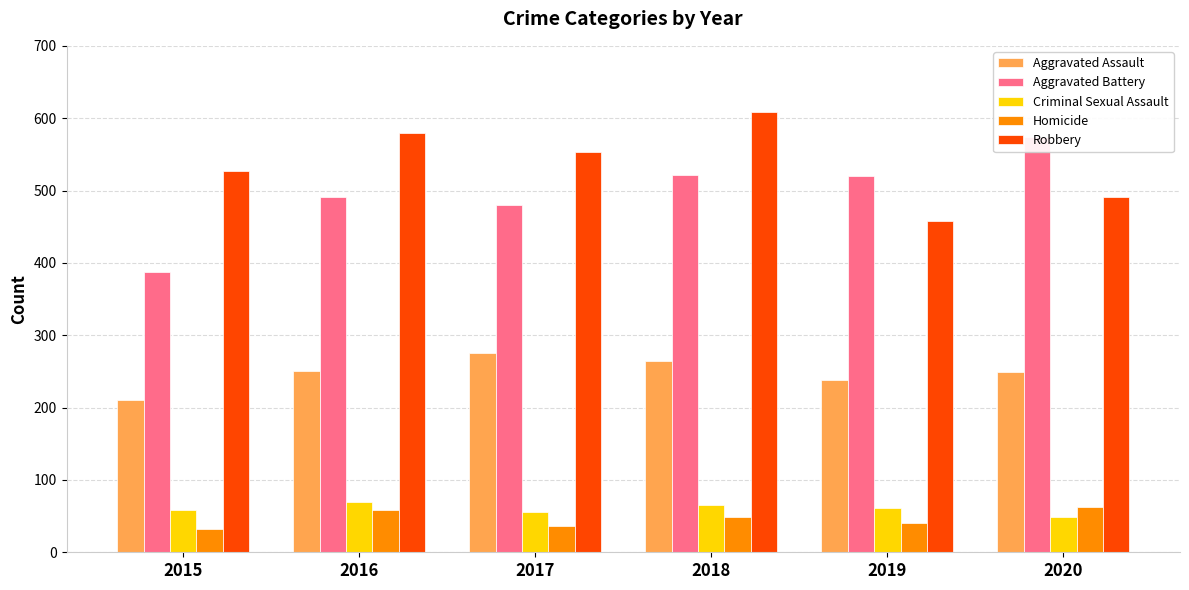

How many data points in Homicide are above 49?

2